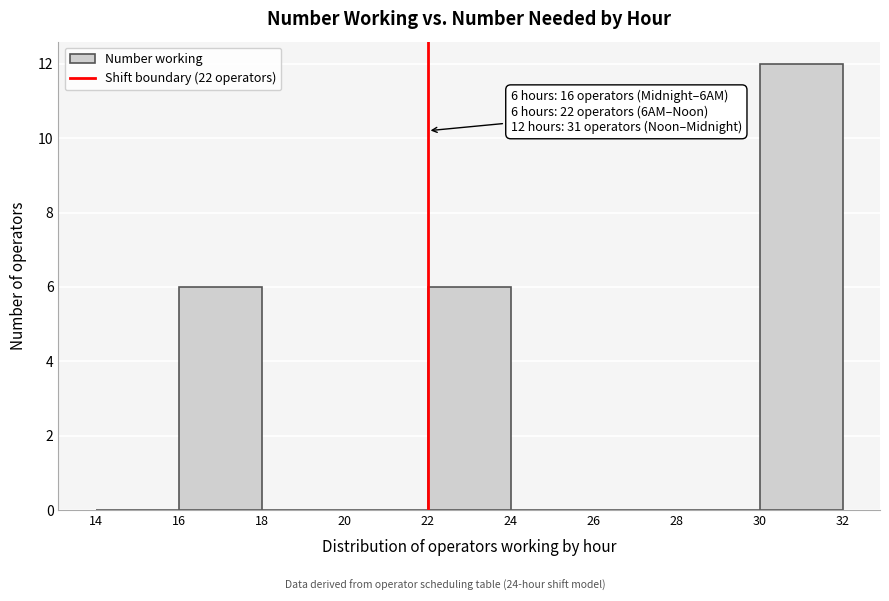

Over which range of the x-axis is the bar tallest?

30 to 32